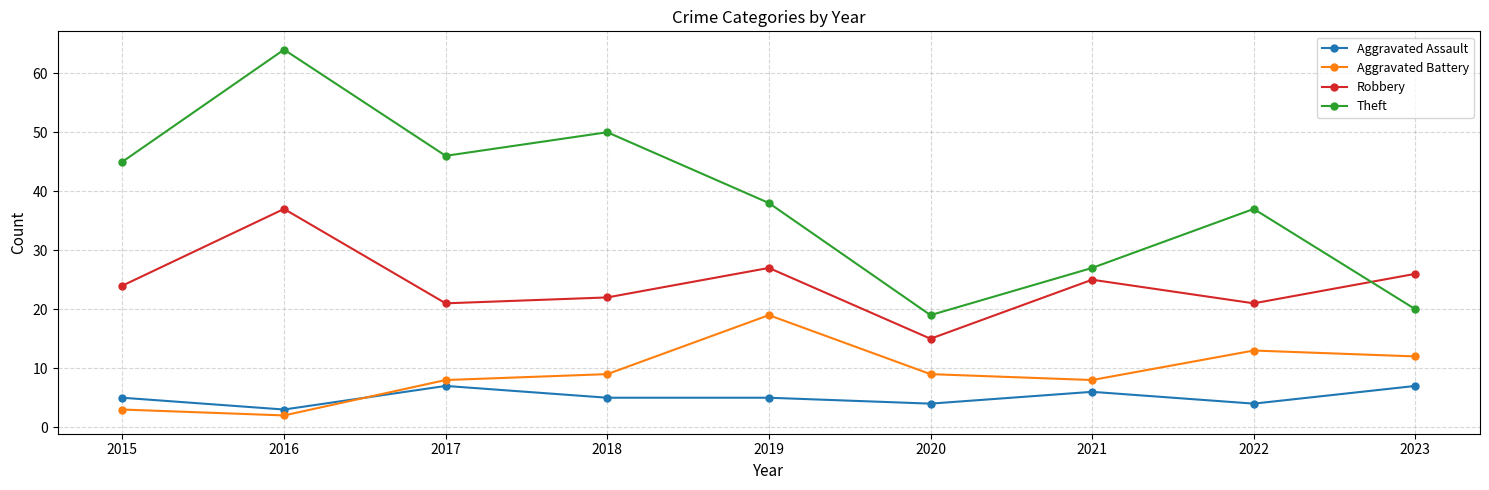

Where is the first local maximum for Theft?

2016